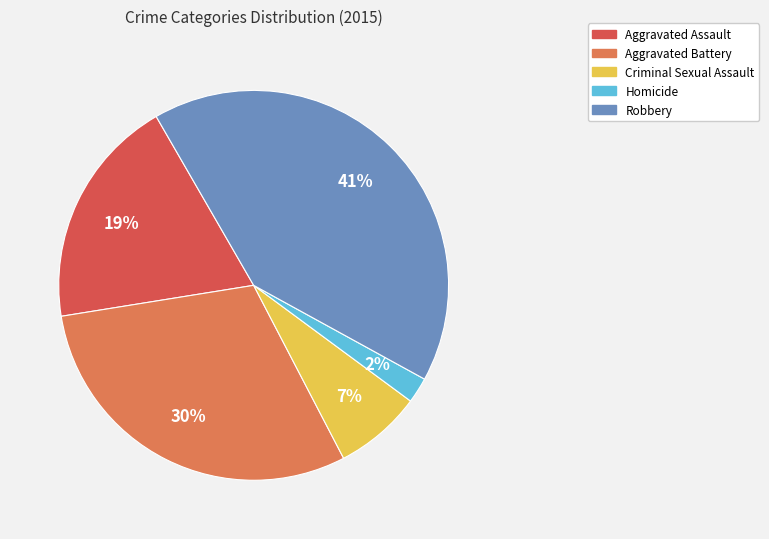

Which category has the smallest portion of the pie?

Homicide